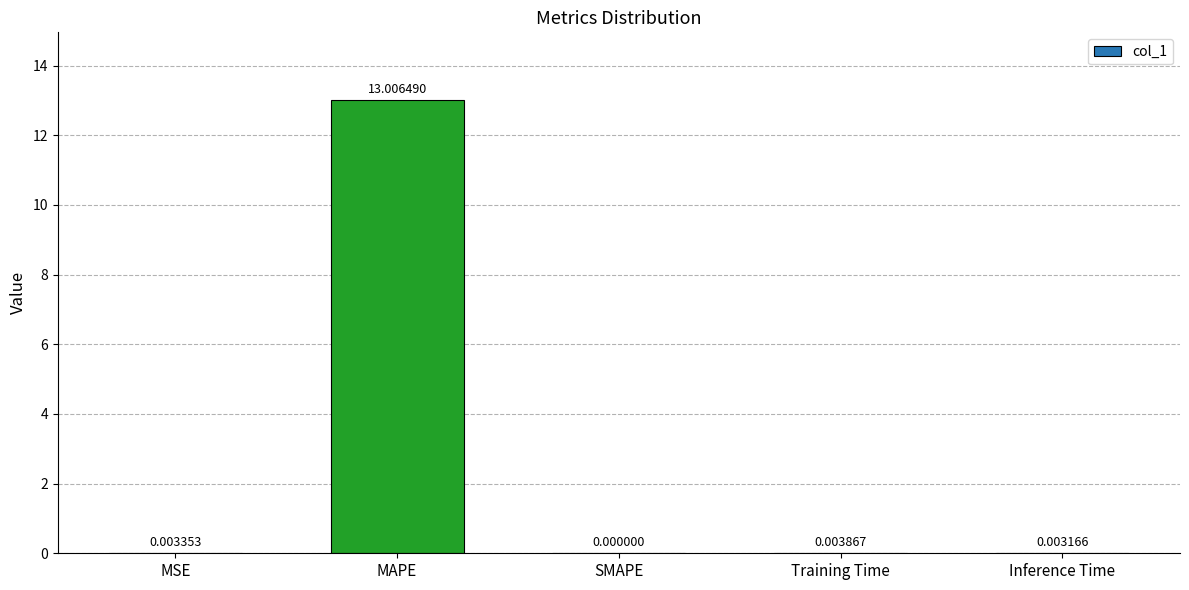

At which category does the chart reach its peak across all series?

MAPE